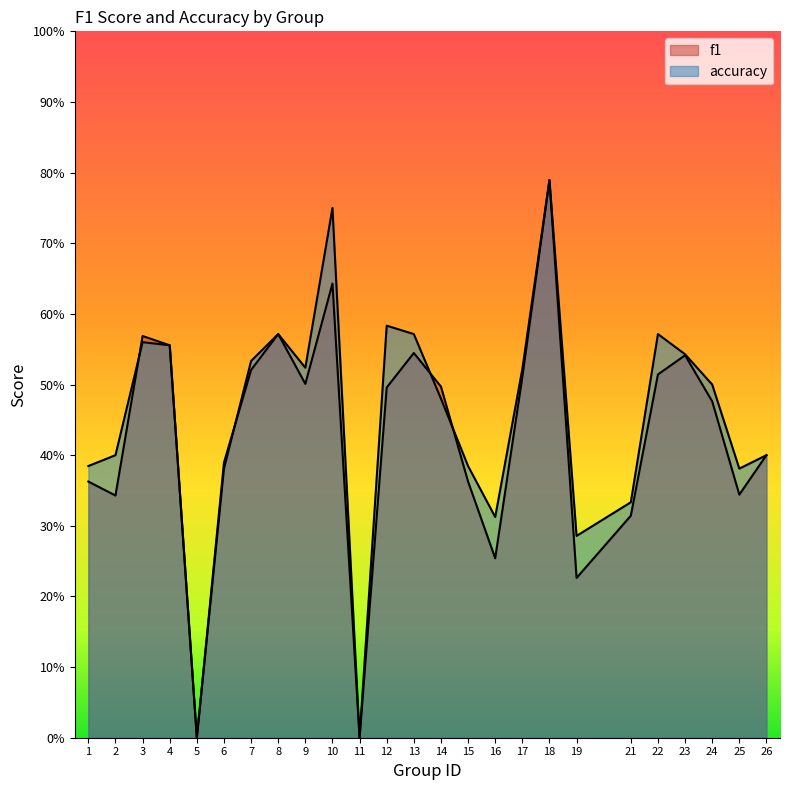

Is the value of f1 at 17 greater than the value of accuracy at 26?

Yes